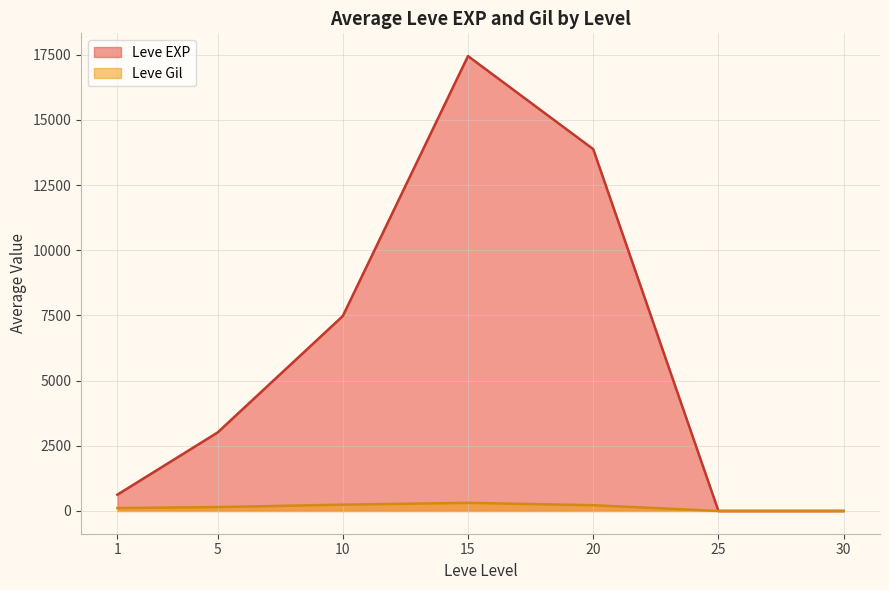

Which has a higher value, 15 or 1?

15